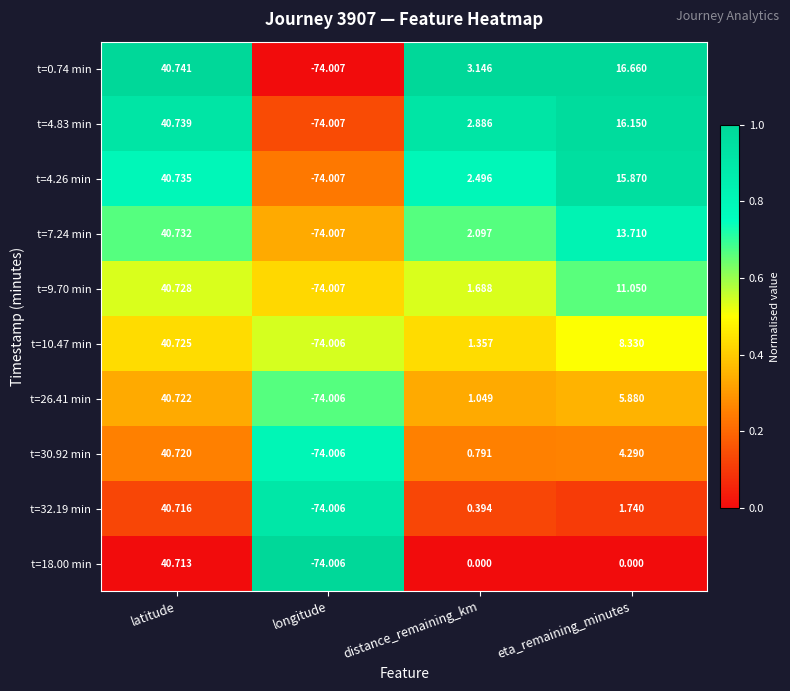

Is the value of t=30.92 min at distance_remaining_km greater than the value of t=7.24 min at distance_remaining_km?

No